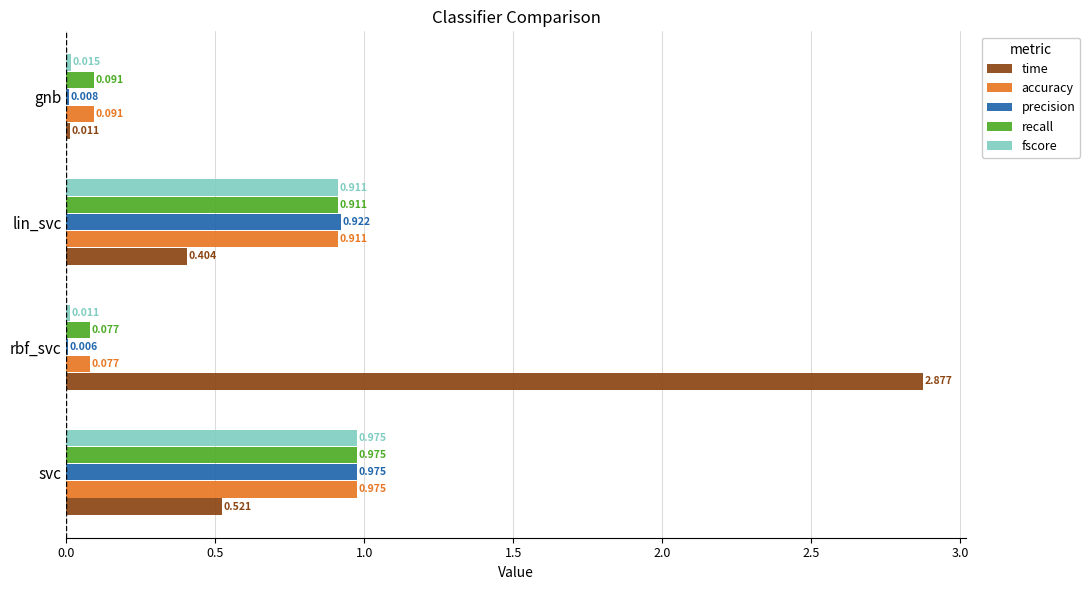

Between svc and rbf_svc, which series saw the biggest shift?

time